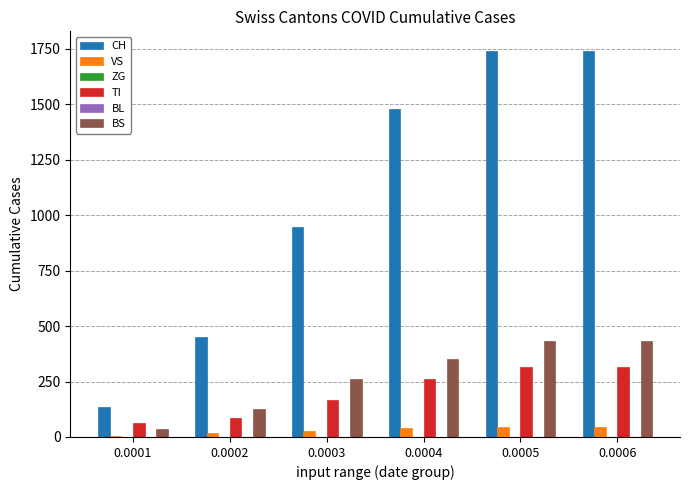

What is the sum of the CH values at 0.0003 and 0.0006?

2690